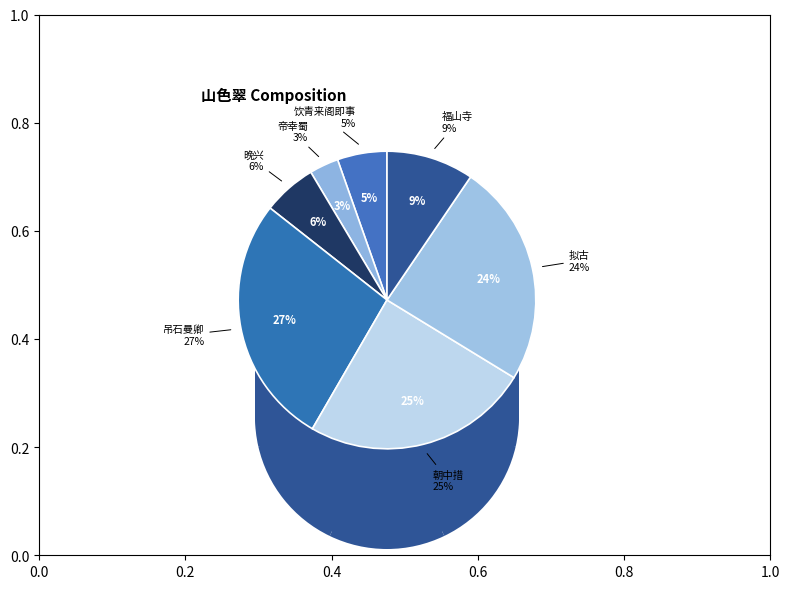

Is the sum of 帝幸蜀·马嵬山色翠依依 and 饮青来阁即事·东南山色翠逶迤 greater than half?

No